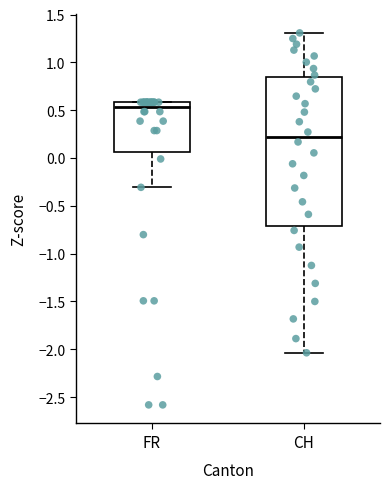

Reading left to right, transcribe this box plot: for each box, give where its median line is, the range the box spans, and where its two whiskers end, as read against the y-axis. The values are not printed on the chart, so give them approximately, as read against the axis.

FR: median 0.55, box 0.05 to 0.60, whiskers -0.30 to 0.60
CH: median 0.20, box -0.70 to 0.85, whiskers -2.05 to 1.30